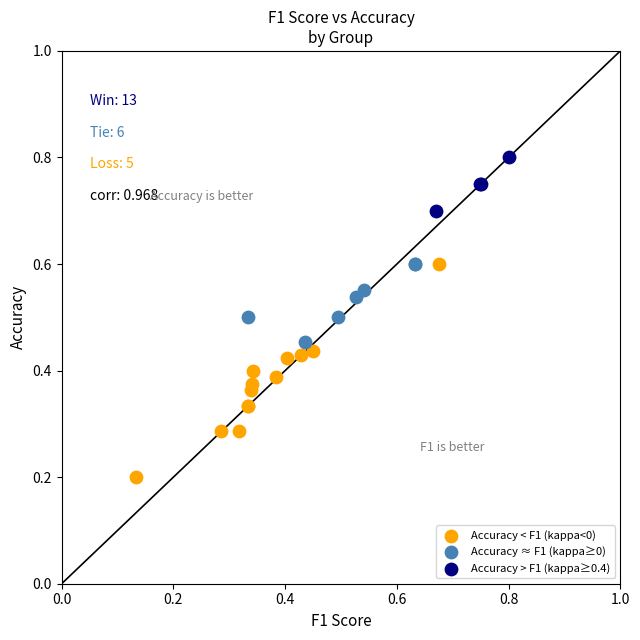

Which series has the widest spread of Y values?

Accuracy < F1 (kappa<0)